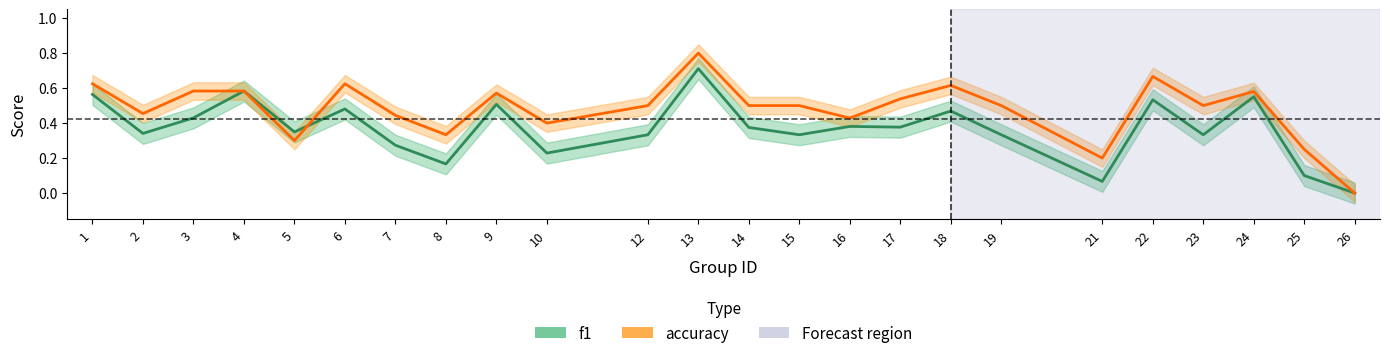

Reading left to right, list all the values displayed in this chart.

f1: 0.6	0.3	0.4	0.6	0.3	0.5	0.3	0.2	0.5	0.2	0.3	0.7	0.4	0.3	0.4	0.4	0.5	0.3	0.1	0.5	0.3	0.6	0.1	0.0
accuracy: 0.6	0.5	0.6	0.6	0.3	0.6	0.4	0.3	0.6	0.4	0.5	0.8	0.5	0.5	0.4	0.5	0.6	0.5	0.2	0.7	0.5	0.6	0.2	0.0